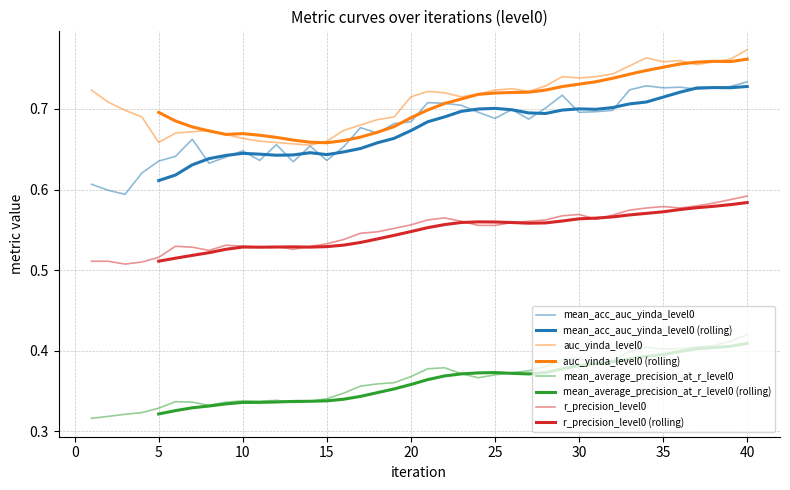

At how many categories does at least one series exceed 0?

40